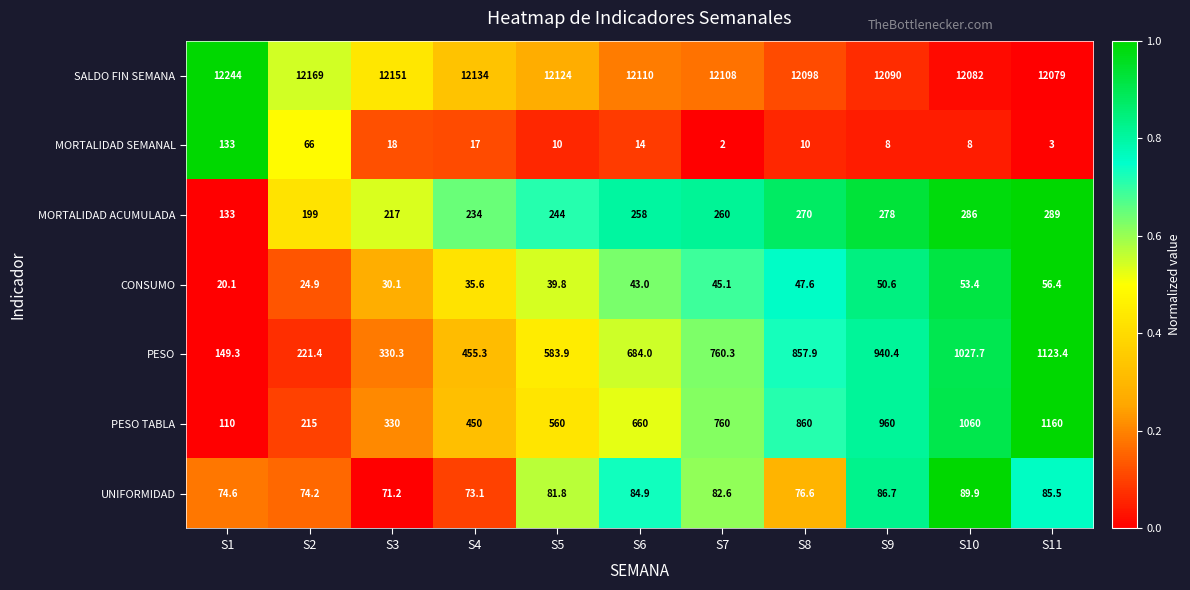

At which category is the sum across all series the highest?

S11